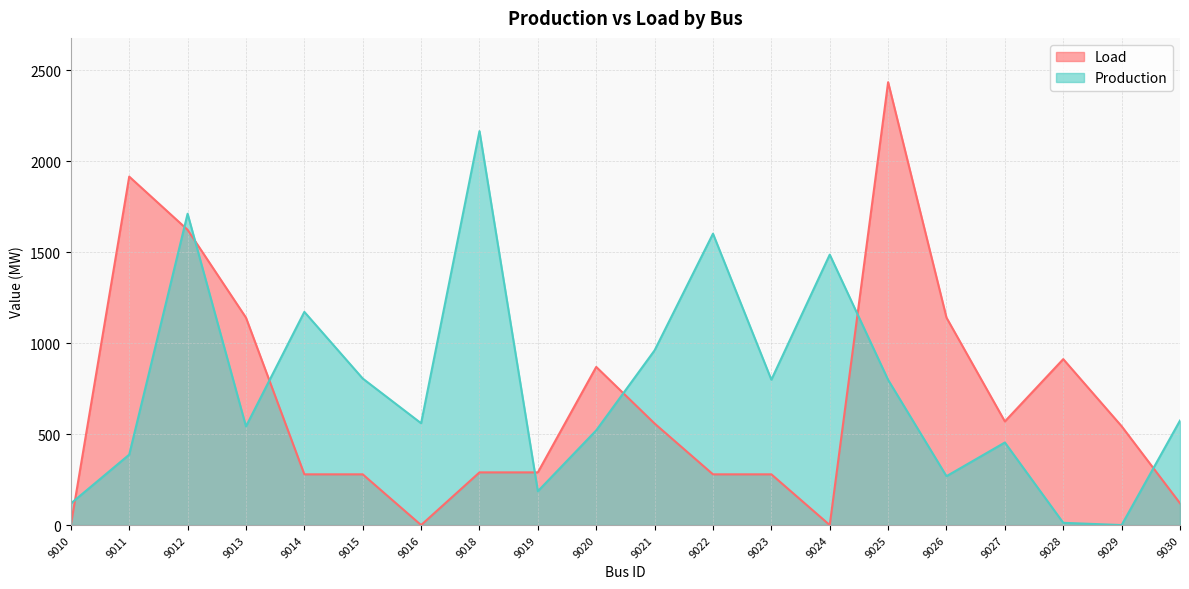

What is the difference between the Load values at 9029 and 9024?

543.1